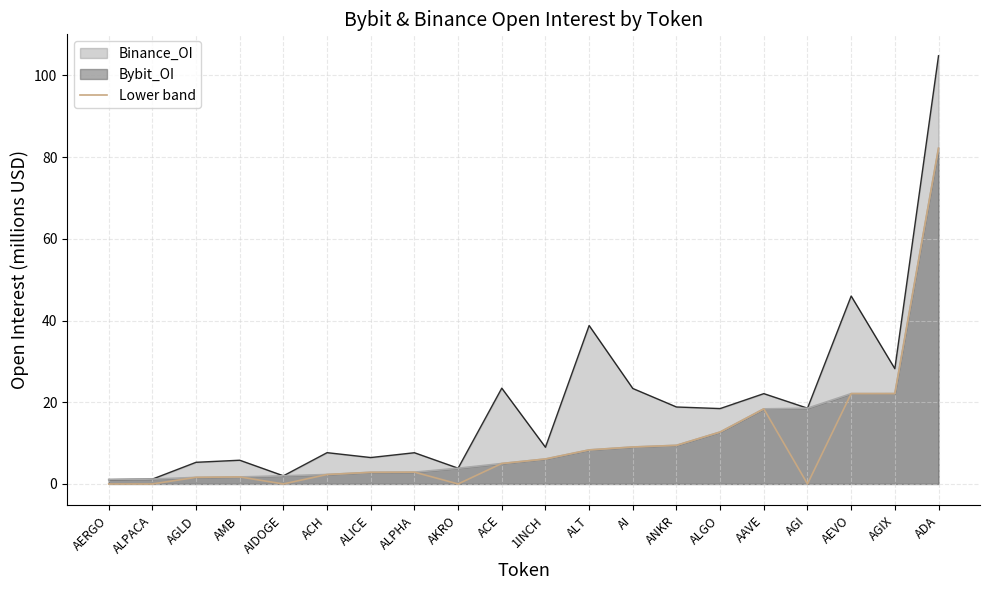

What is the greatest value displayed?

82.2